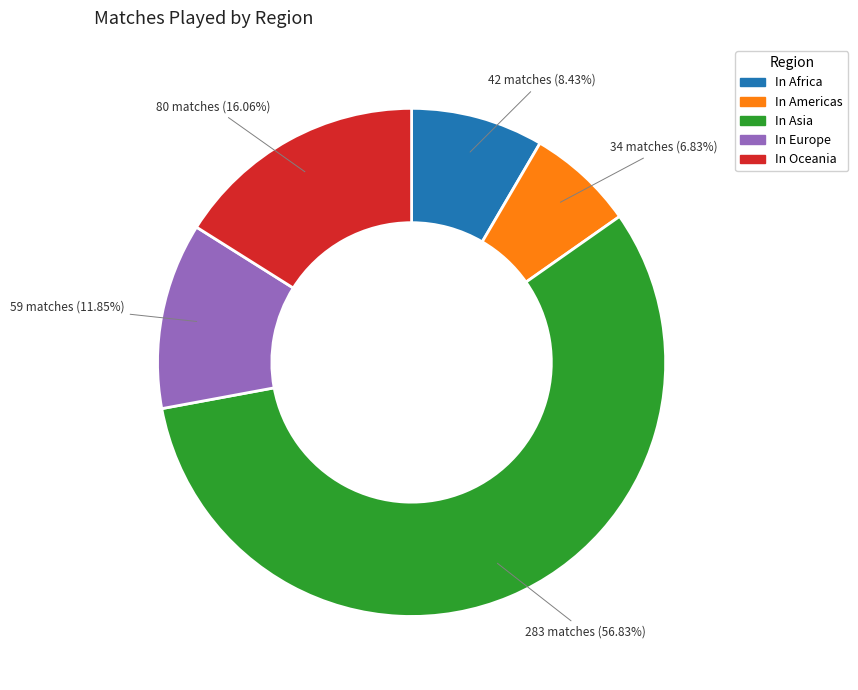

Which slice is the smallest?

In Americas